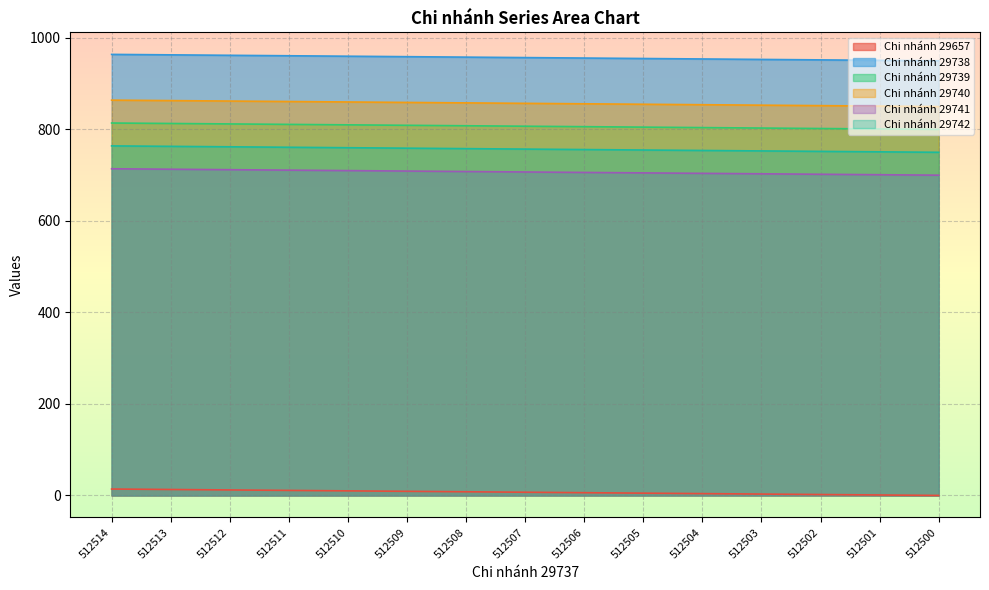

How many lines are shown in the chart?

6